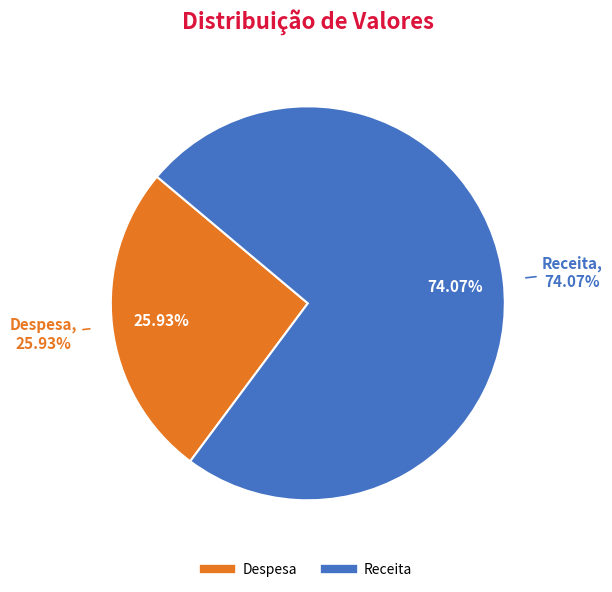

The Receita slice represents 86% of the pie. True or false?

False